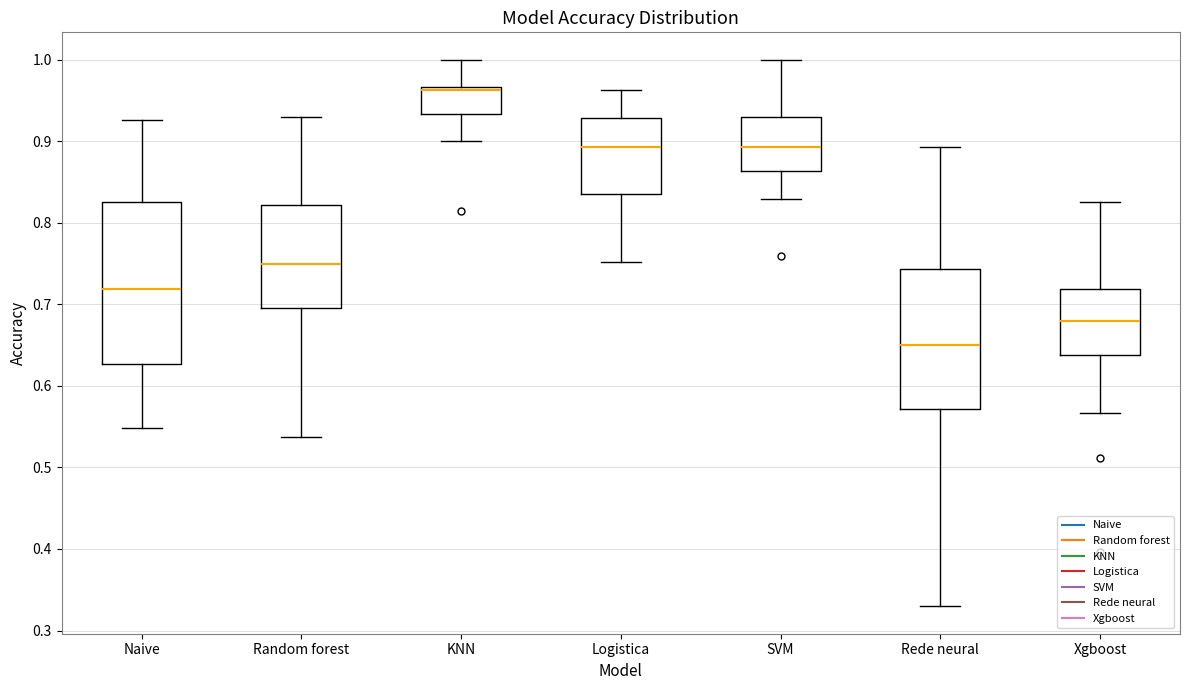

Where does the upper whisker of the box for SVM end on the y-axis? The values are not printed on the chart, so give them approximately, as read against the axis.

1.00